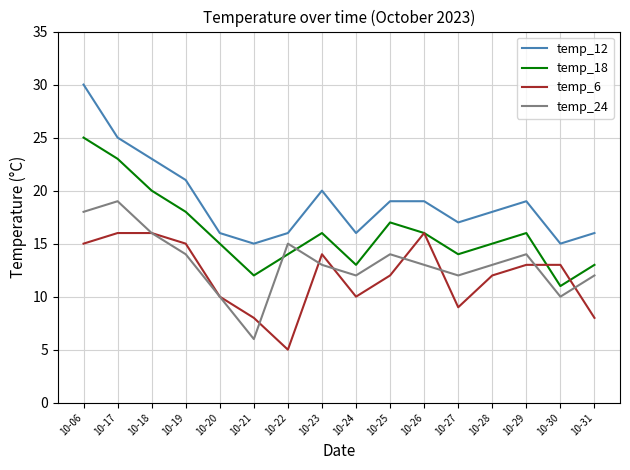

At which category is the sum across all series the highest?

10-06